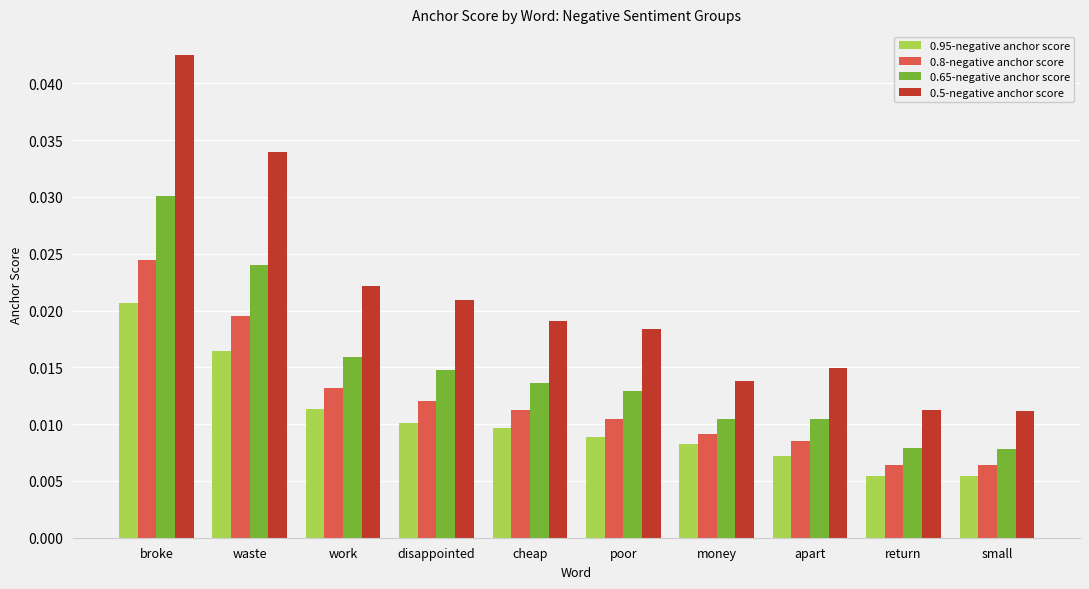

Count the 0.5-negative anchor score values in the range 0 to 1.

10